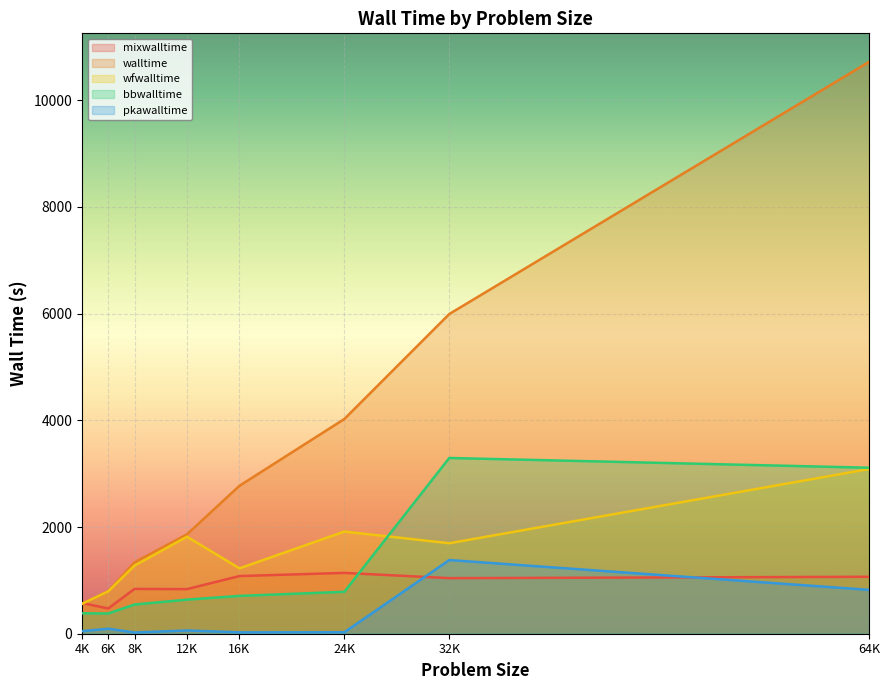

Does the chart display data point markers on the line(s)?

No